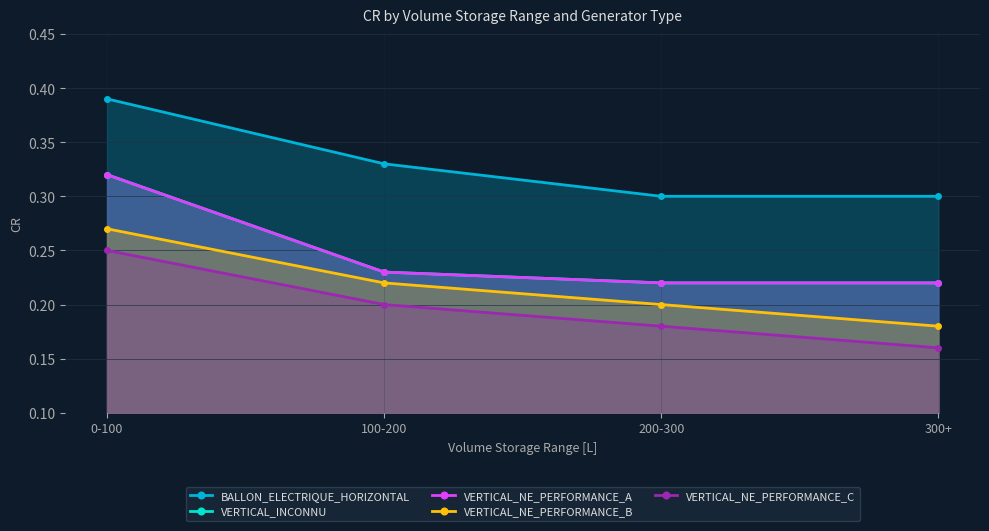

Is the value of BALLON_ELECTRIQUE_HORIZONTAL at 0-100 greater than the value of VERTICAL_INCONNU at 300+?

Yes